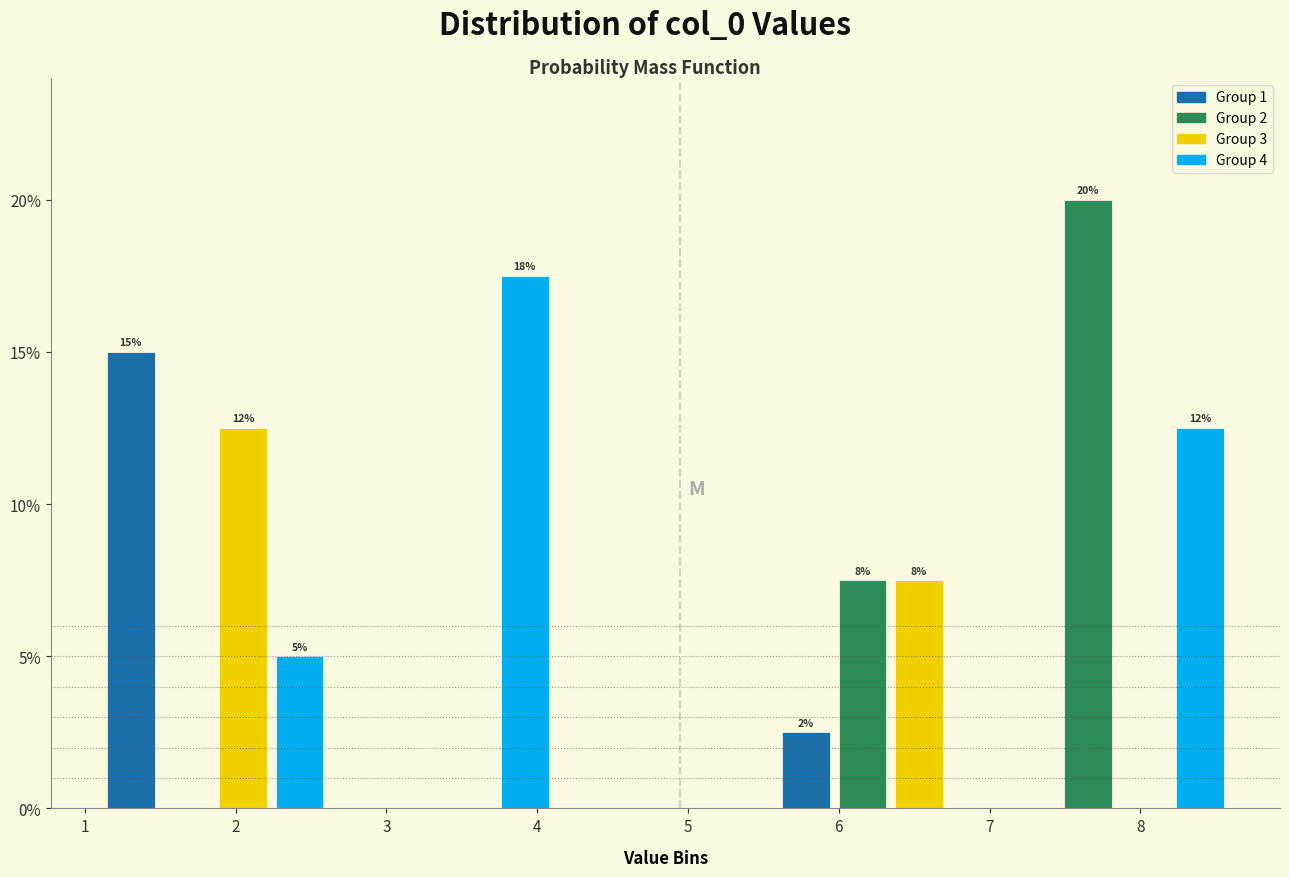

Around what value on the x-axis is the tallest bar? Give the approximate position of its centre, as read against the axis.

7.6